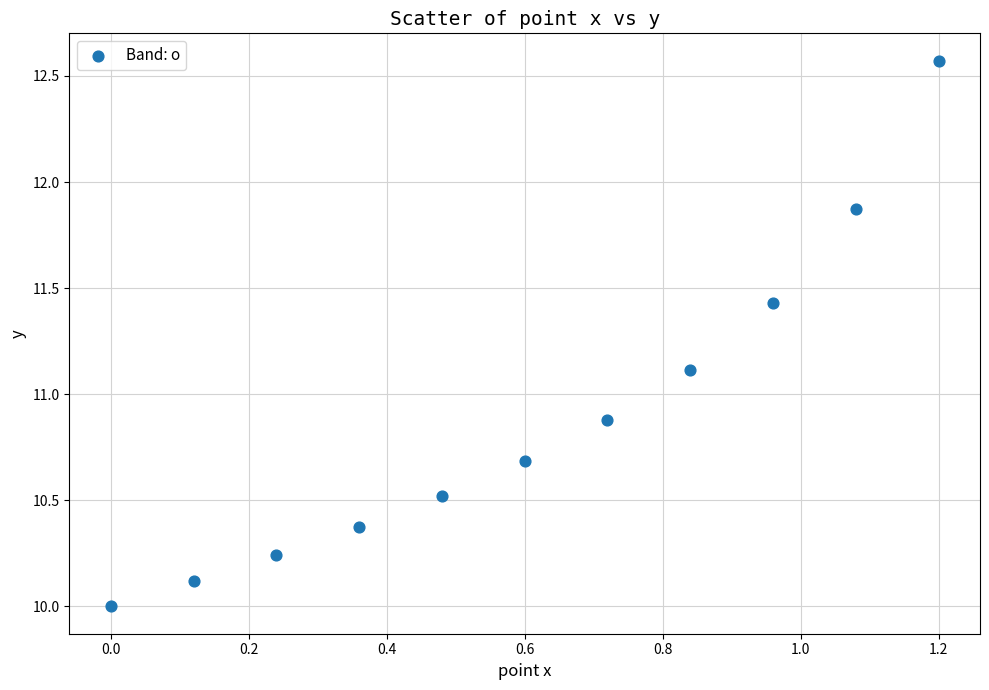

What is the average Y value?

10.9